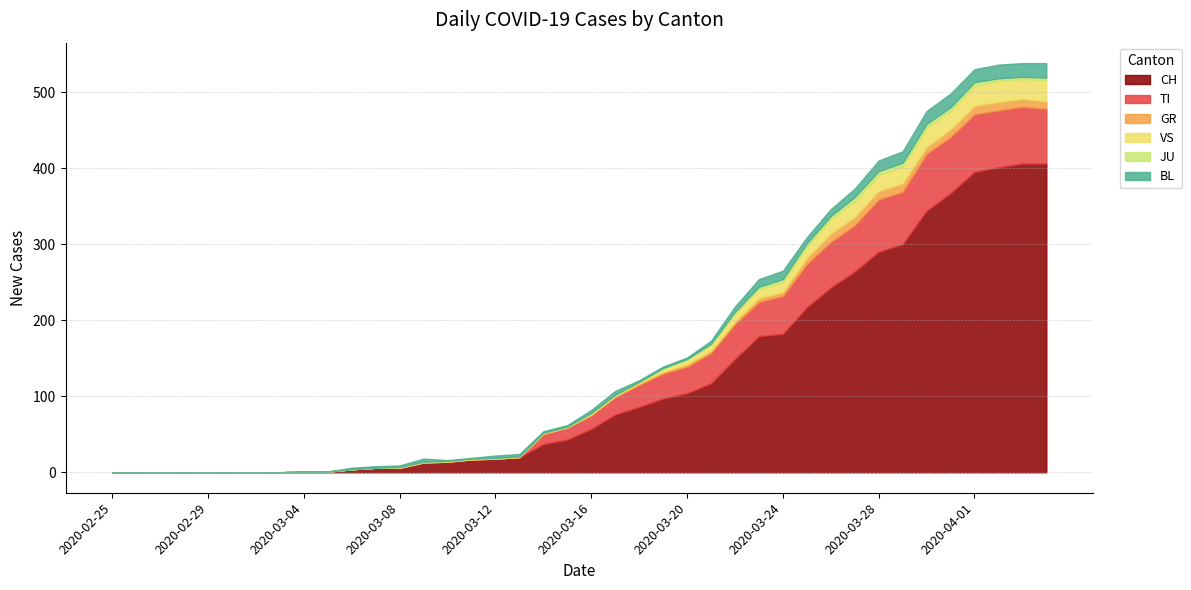

What is the total value across all series at 2020-03-13?

24